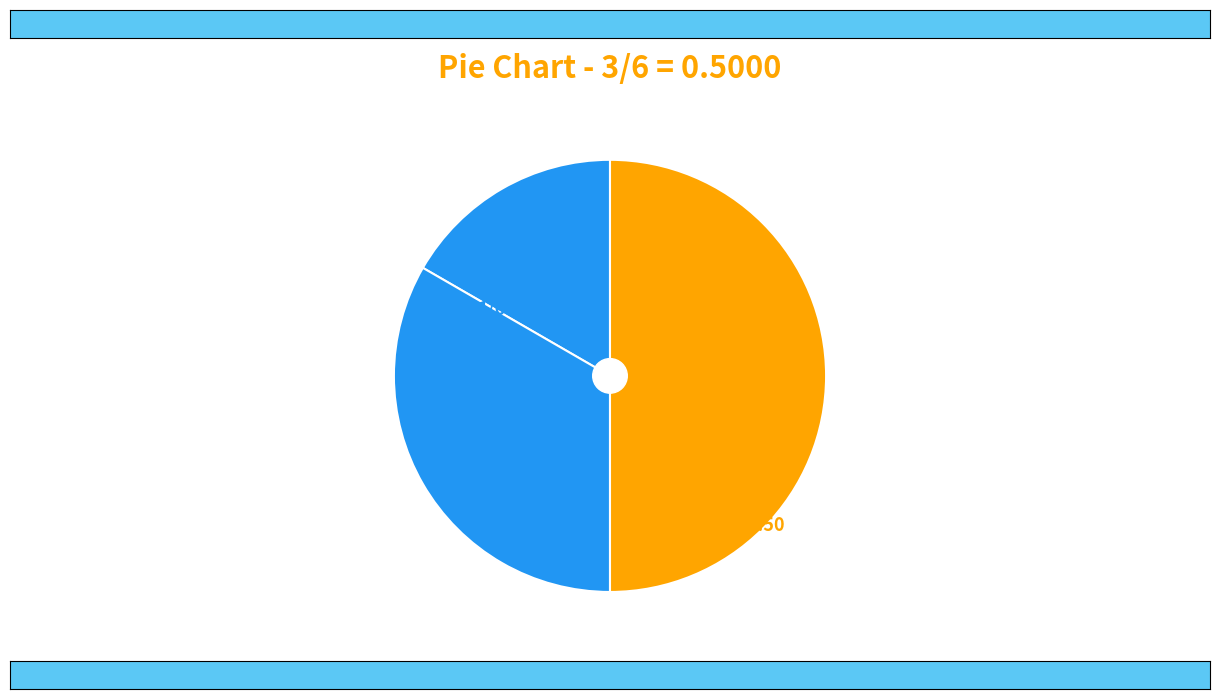

To the nearest percent, what is the difference between the largest and smallest slice percentages?

33%